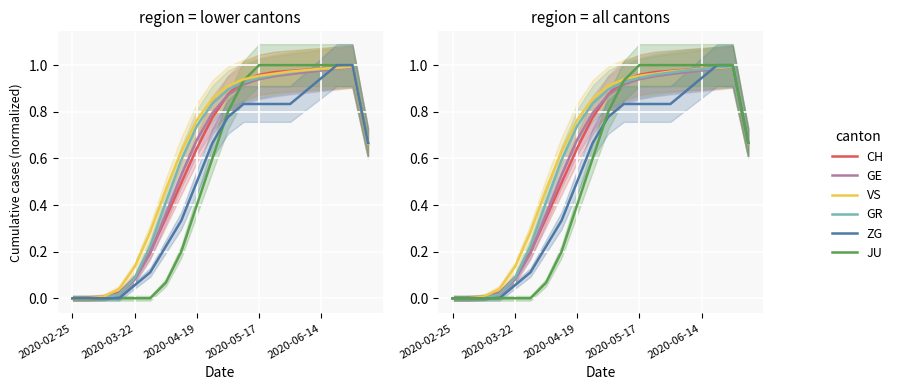

At which label is CH closest to 0?

2020-02-25